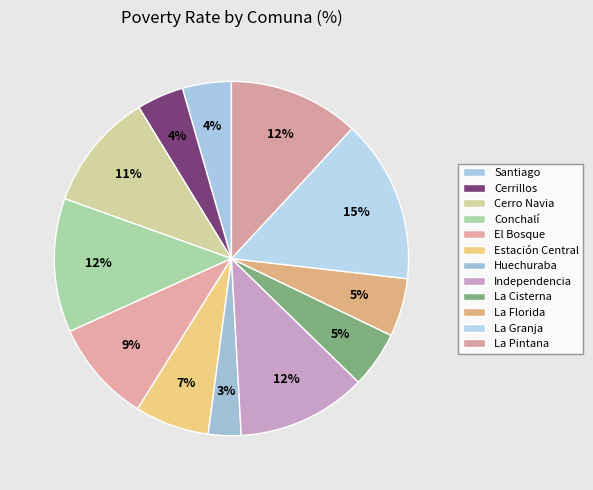

How many segments does this pie chart have?

12